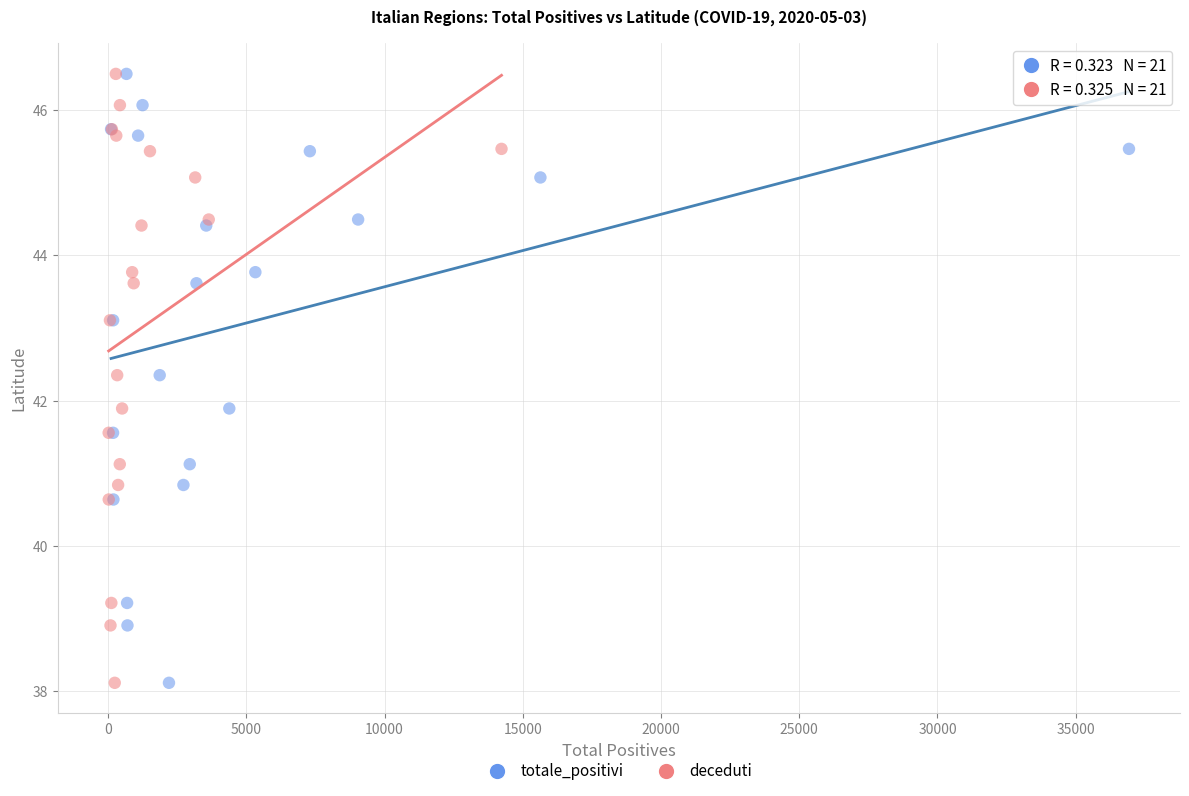

What are all the series names shown in the legend?

totale_positivi, deceduti